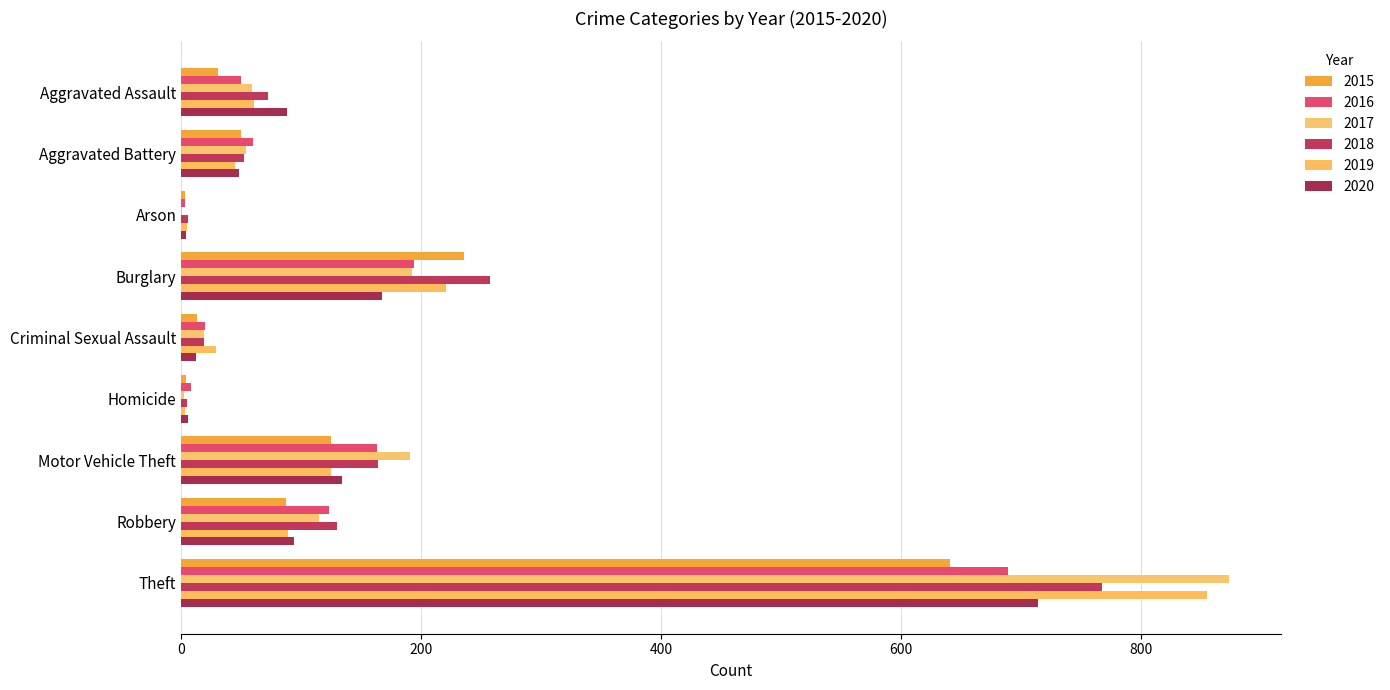

True or false: 2018 has a value of 19 at Criminal Sexual Assault.

True